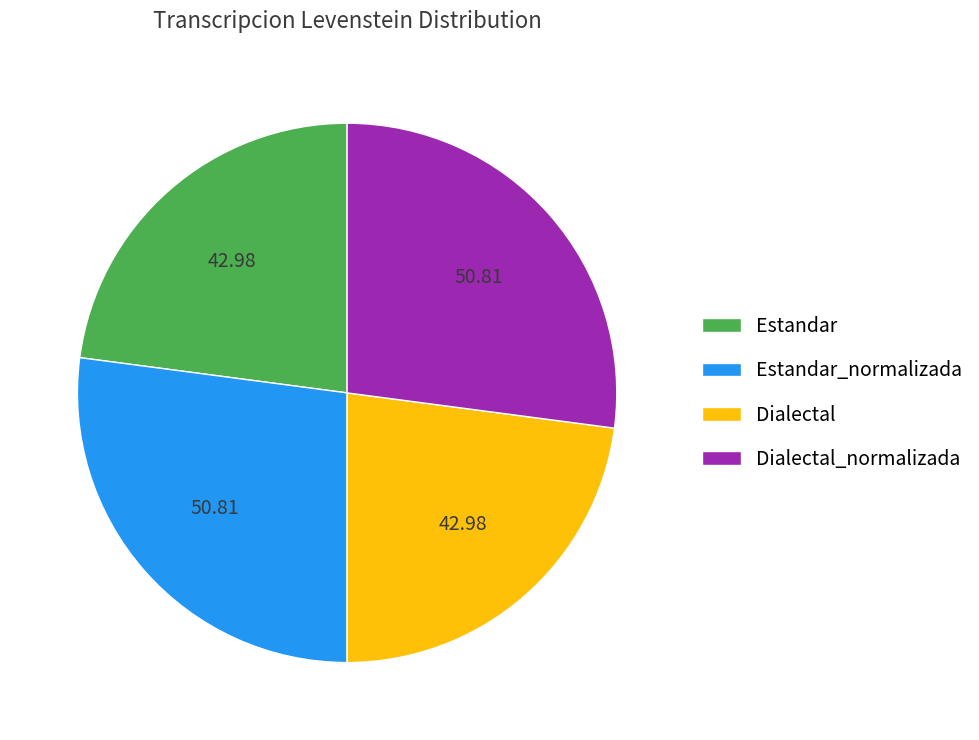

Which has a higher value, Estandar_normalizada or Dialectal?

Estandar_normalizada